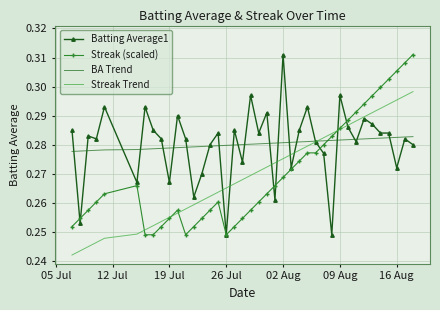

At which label does Batting Average1 reach its peak?

02 Aug